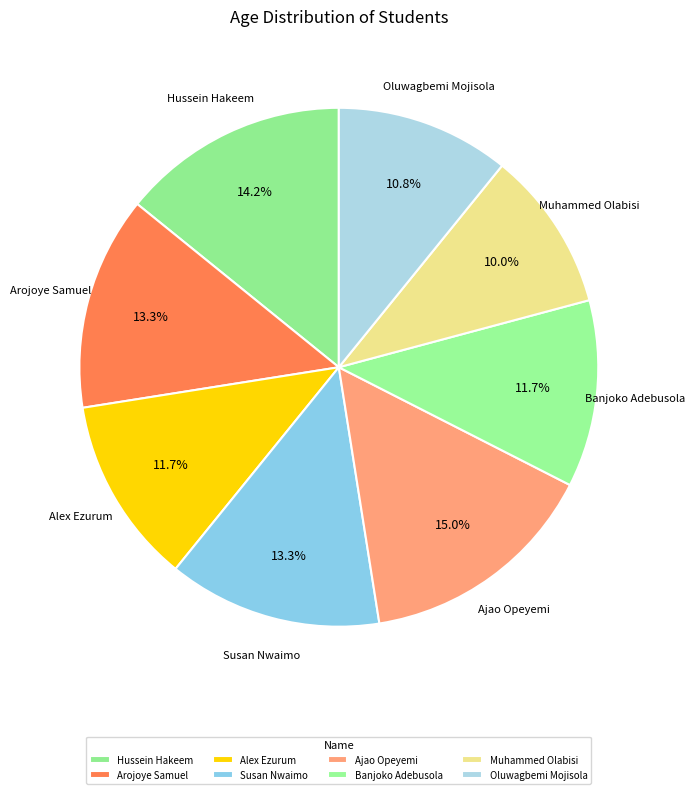

What portion of the pie excludes Muhammed Olabisi?

90.0%